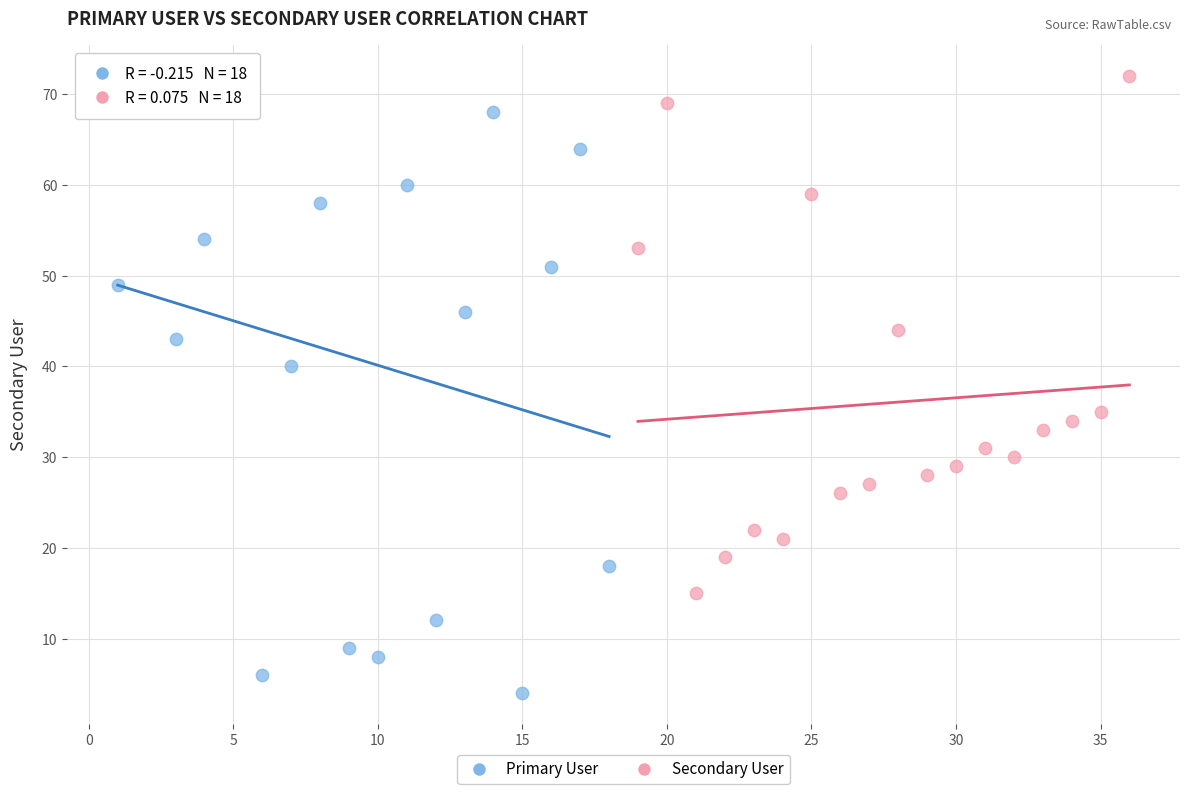

Which series has the widest spread of Y values?

Primary User